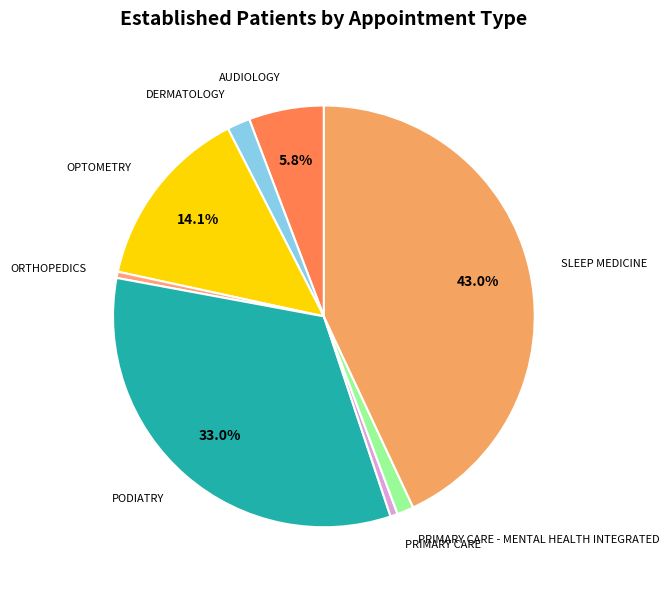

Which slice is the largest?

SLEEP MEDICINE